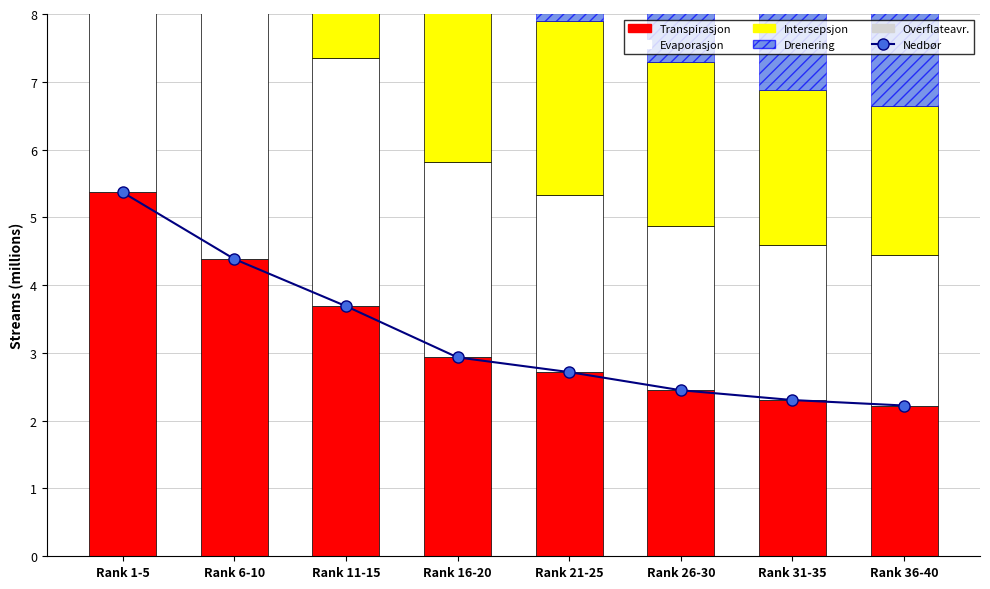

What is the value of the Nedbør bar at the 2nd from the left?

4.4